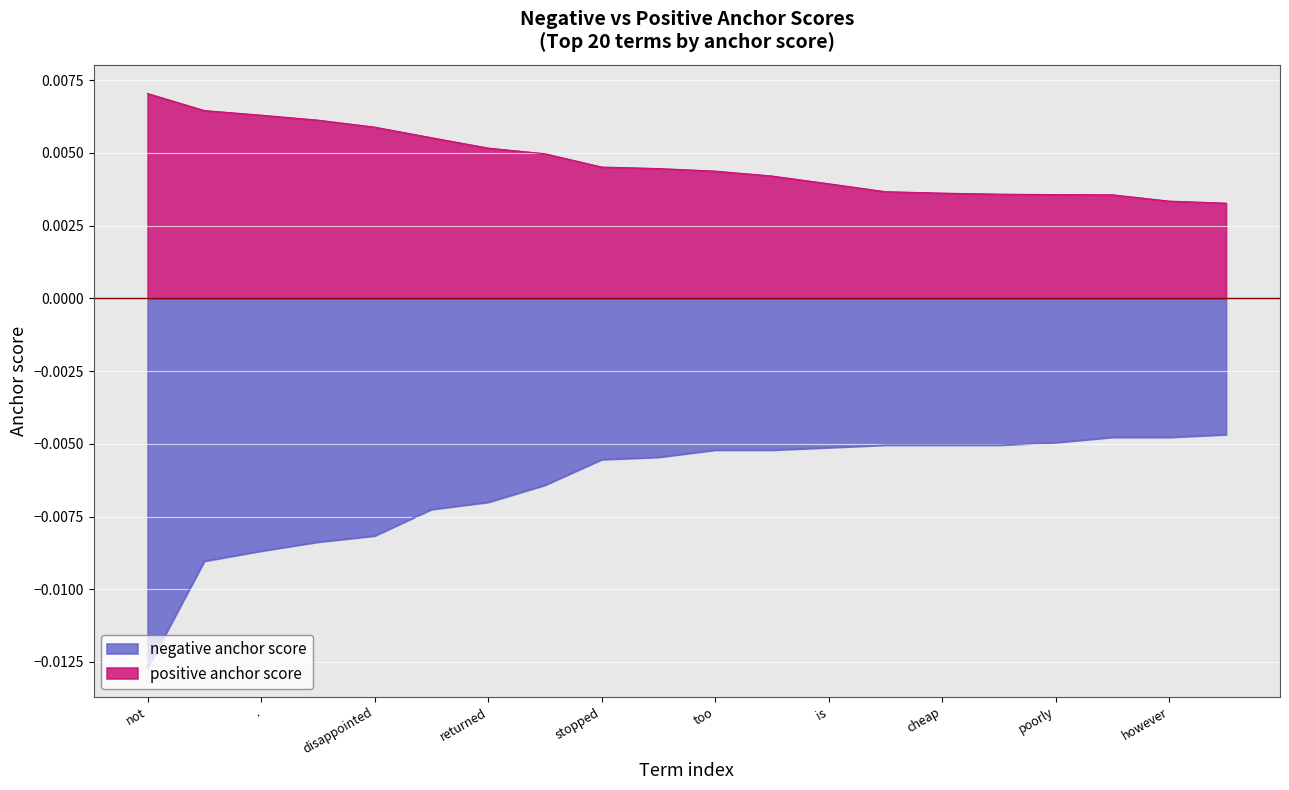

At how many categories does at least one series exceed 0?

20